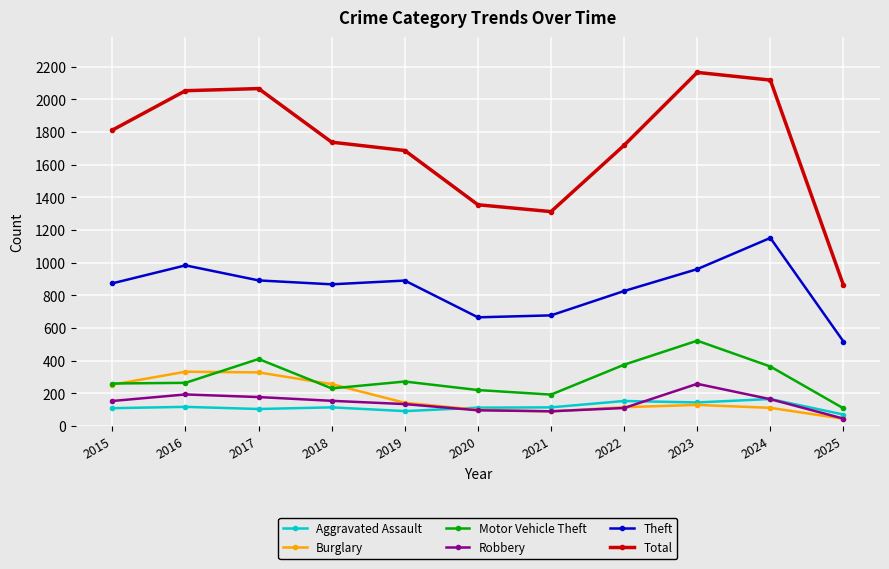

True or false: Theft and Motor Vehicle Theft cross at least once.

False